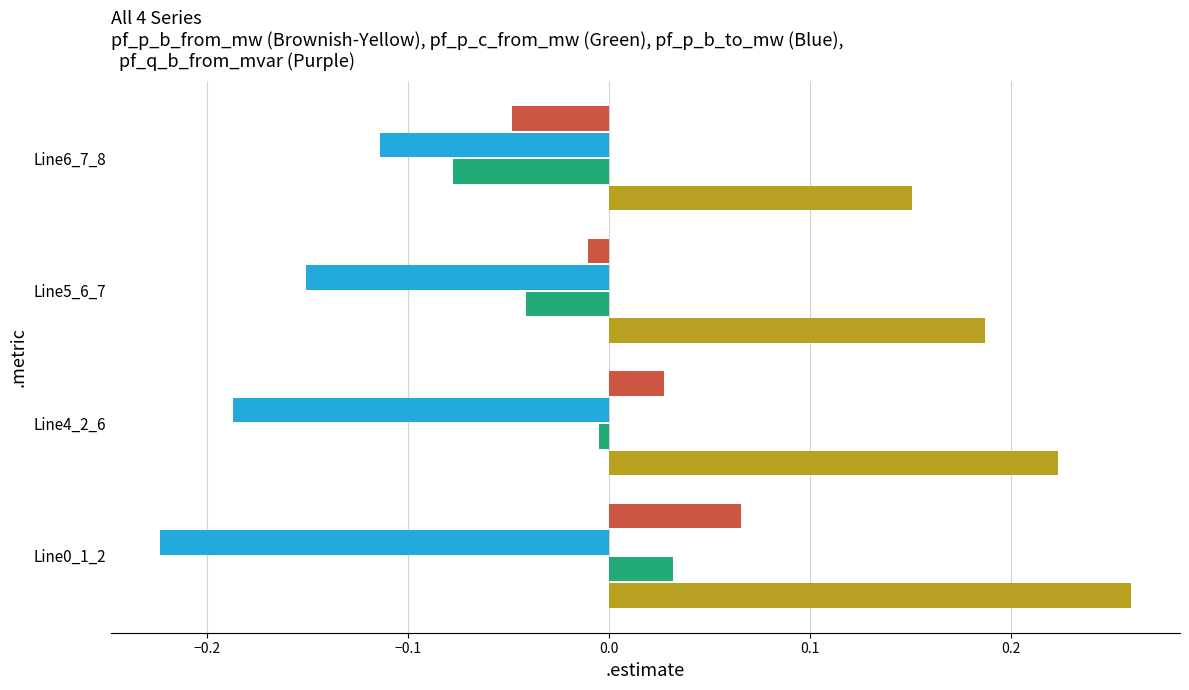

What is the difference between the highest and lowest values at Line0_1_2?

0.5